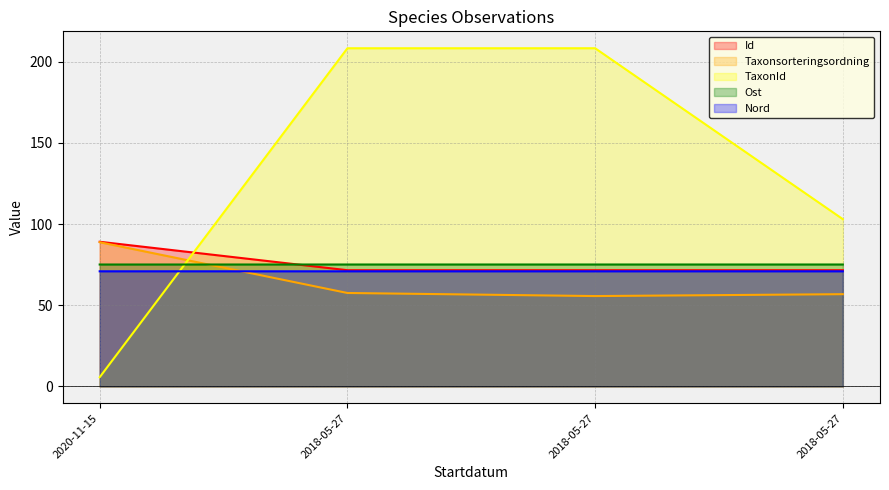

What are all the series names shown in the legend?

Id, Taxonsorteringsordning, TaxonId, Ost, Nord